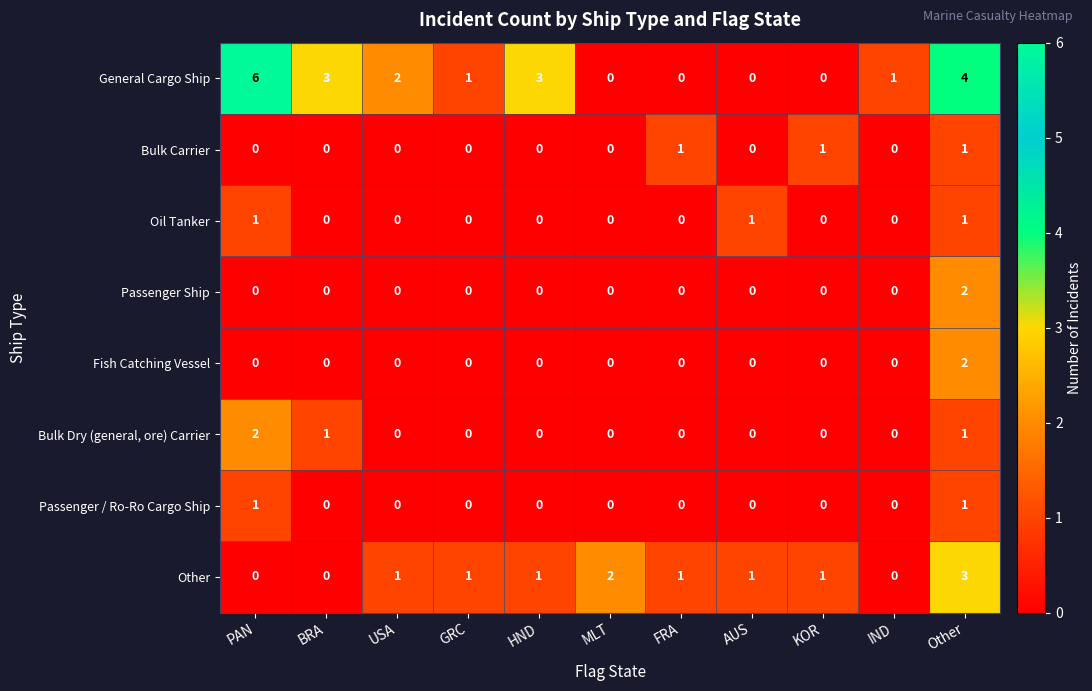

At which category is the sum across all series the highest?

Other